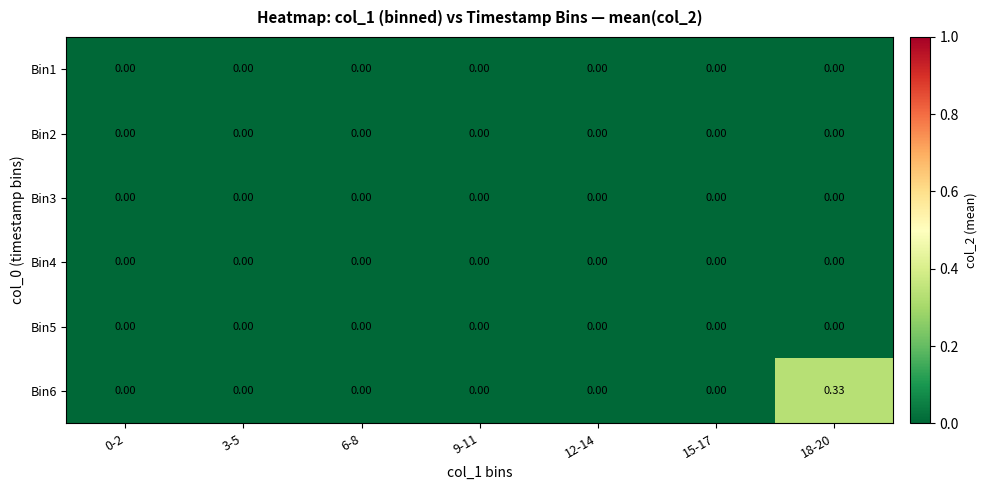

How many distinct data groups are displayed?

6